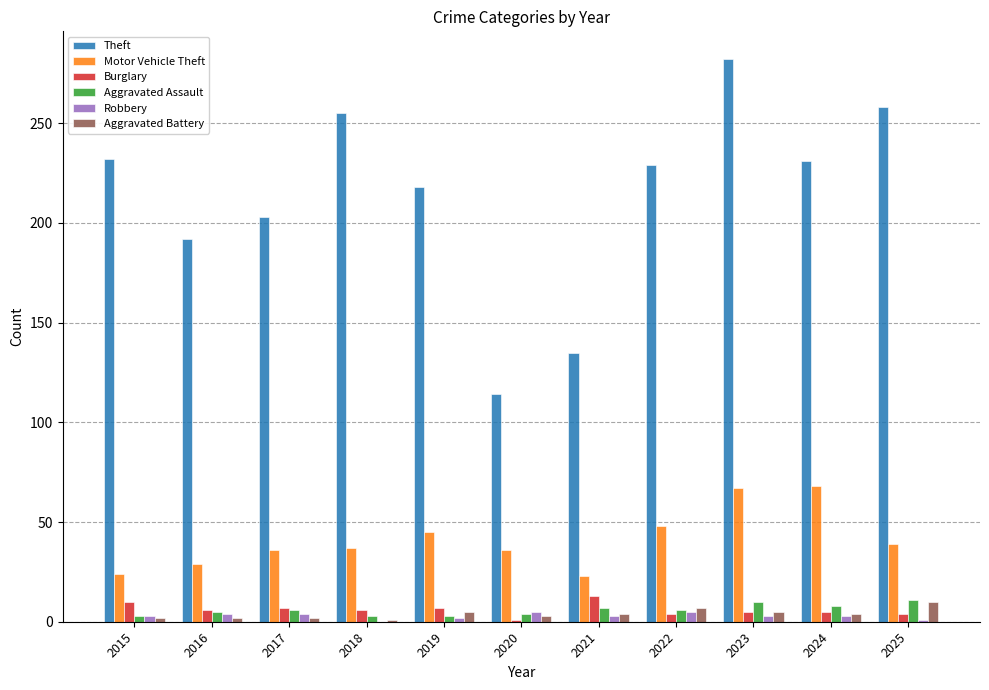

How many groups of bars are there?

11